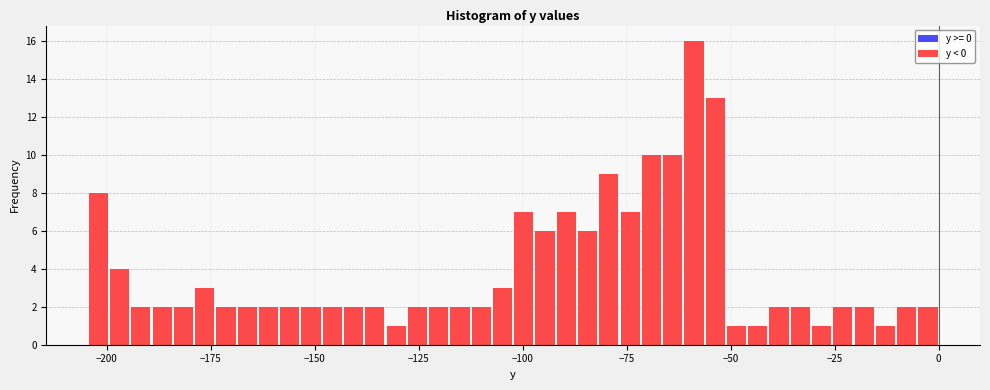

Around what value on the x-axis is the tallest bar? Give the approximate position of its centre, as read against the axis.

-60